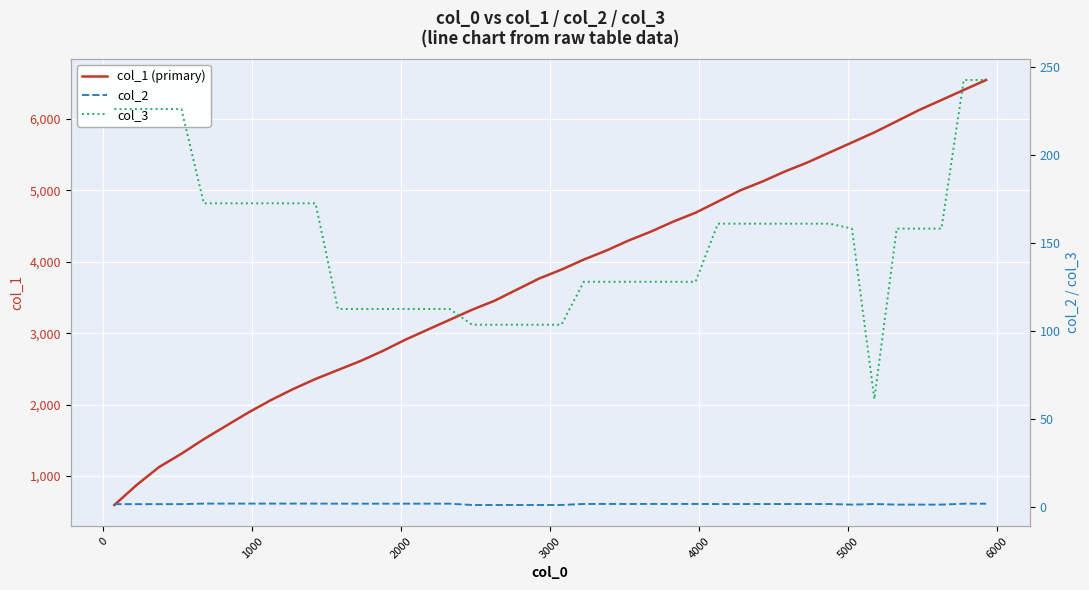

What is the highest value of the col_1 (primary) series?

6546